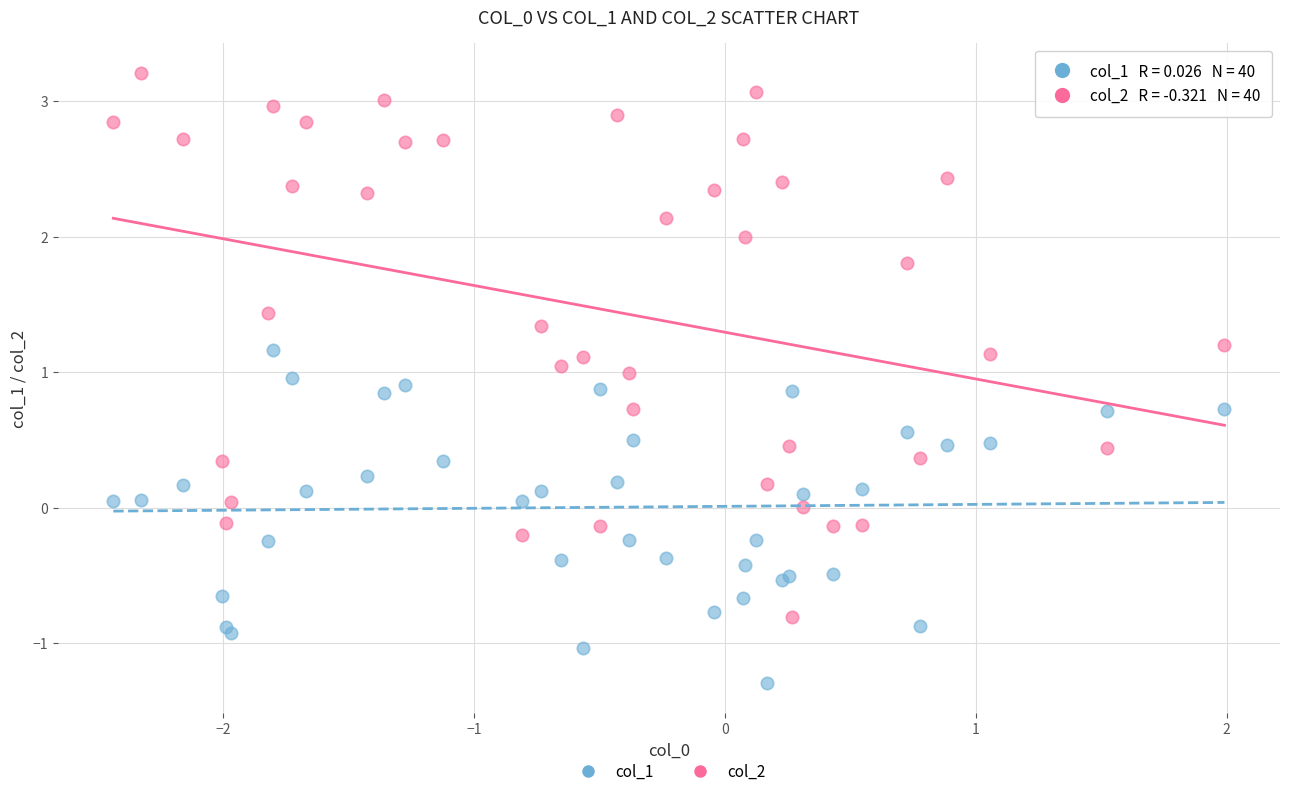

What are all the series names shown in the legend?

col_1, col_2